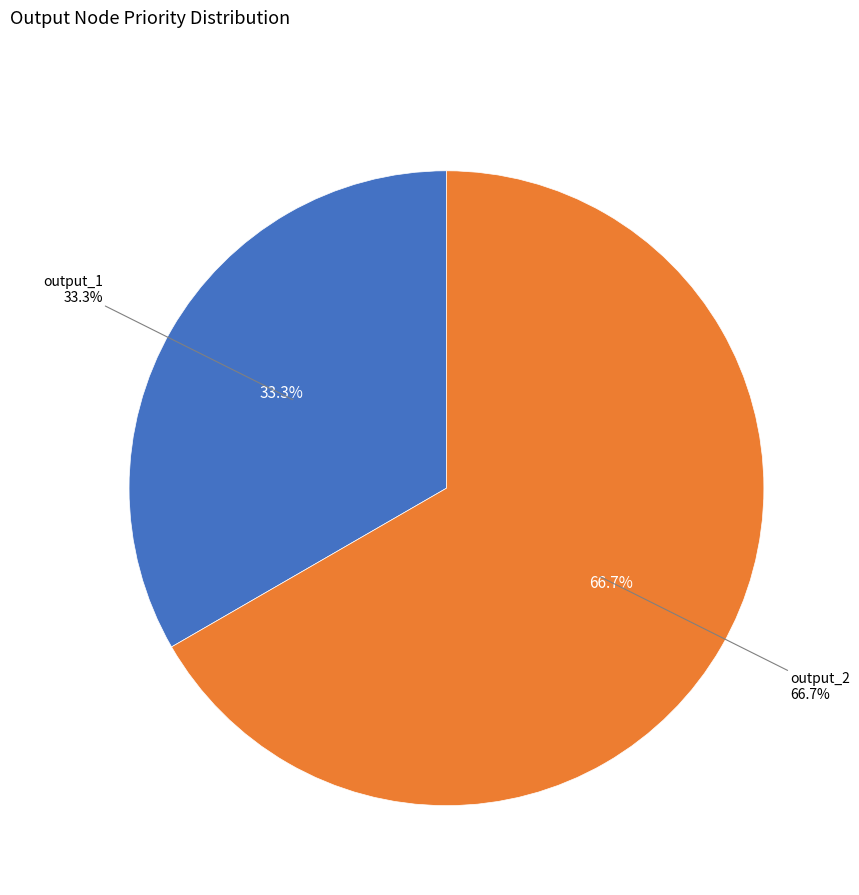

To the nearest percent, what is the difference between the output_1 and output_2 slice percentages?

33%